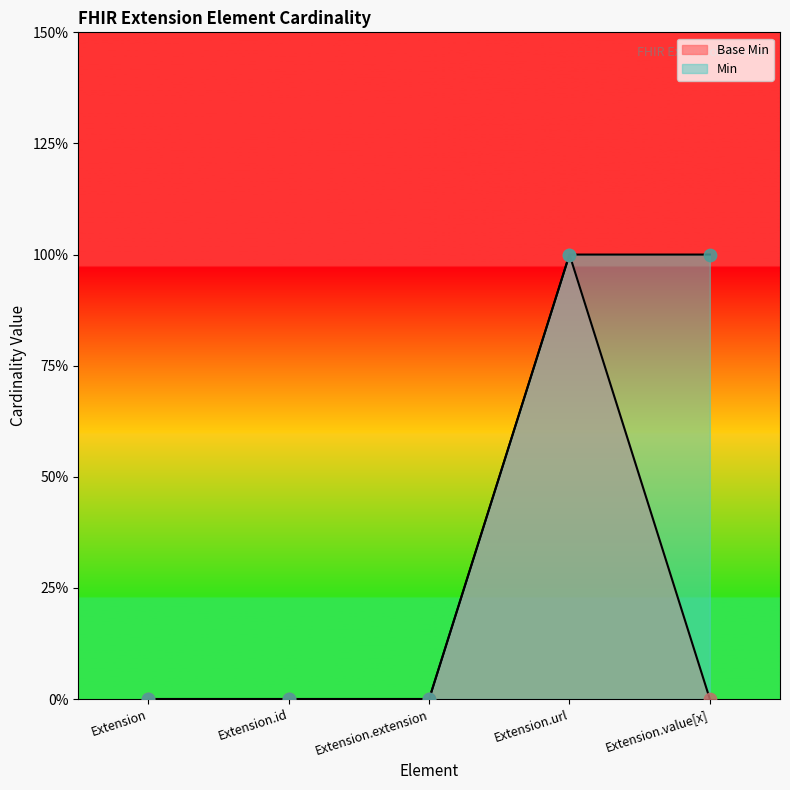

Which series contains the lowest Y value?

Min